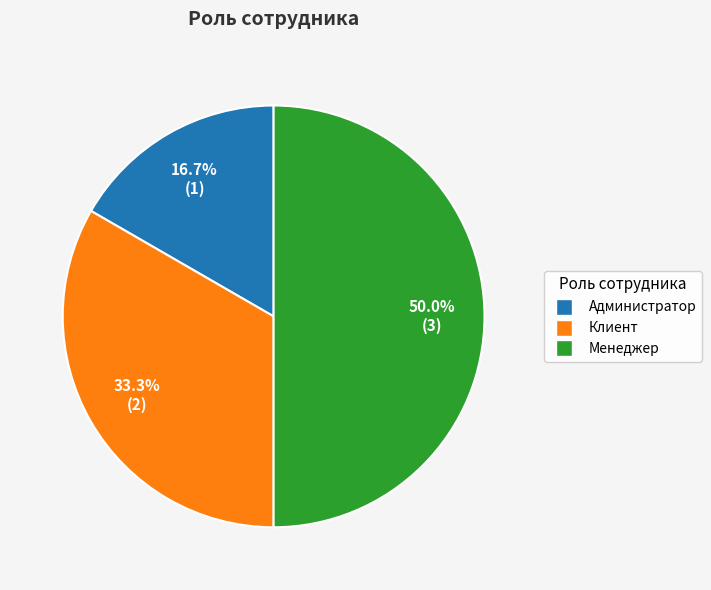

To the nearest percent, what is the average slice percentage?

33%